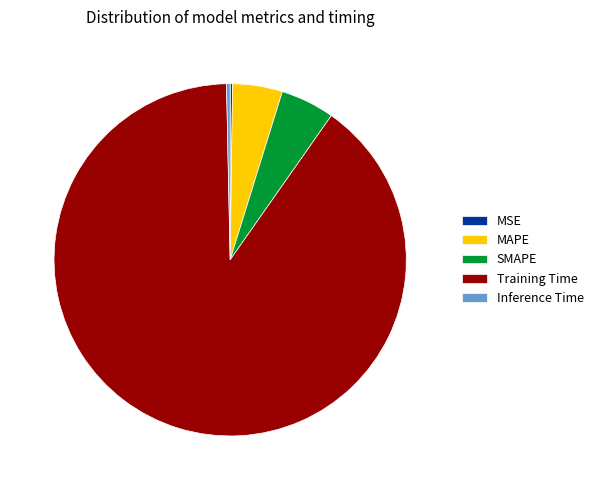

What is the ratio of the value at SMAPE to the value at Training Time?

0.1